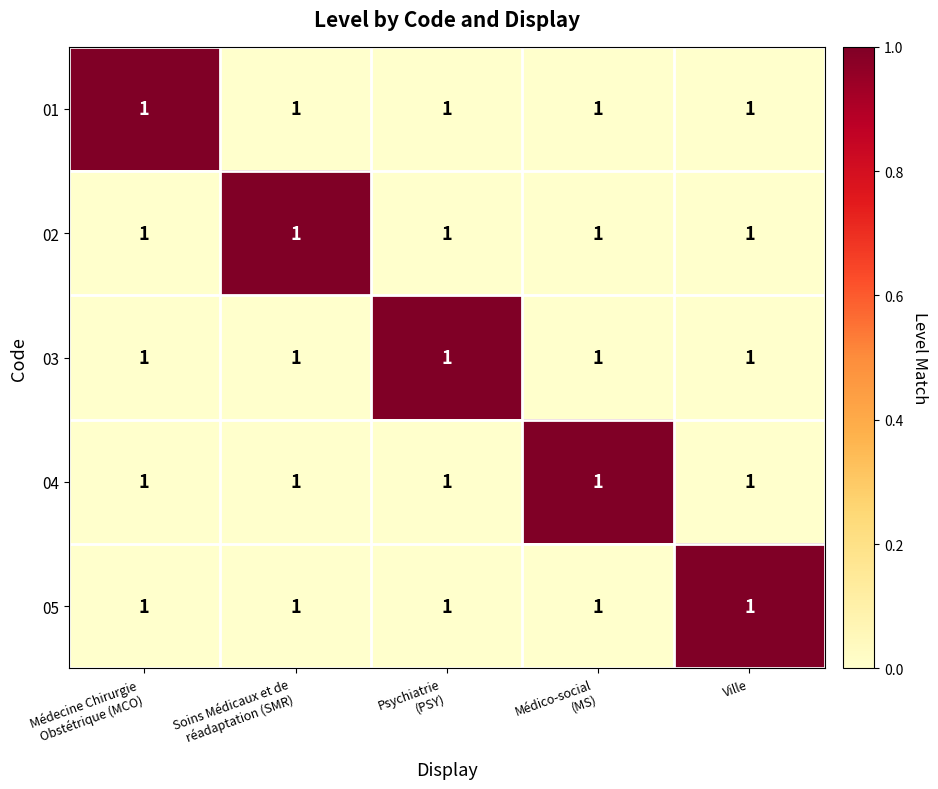

Count the 04 values in the range 0 to 1.

5